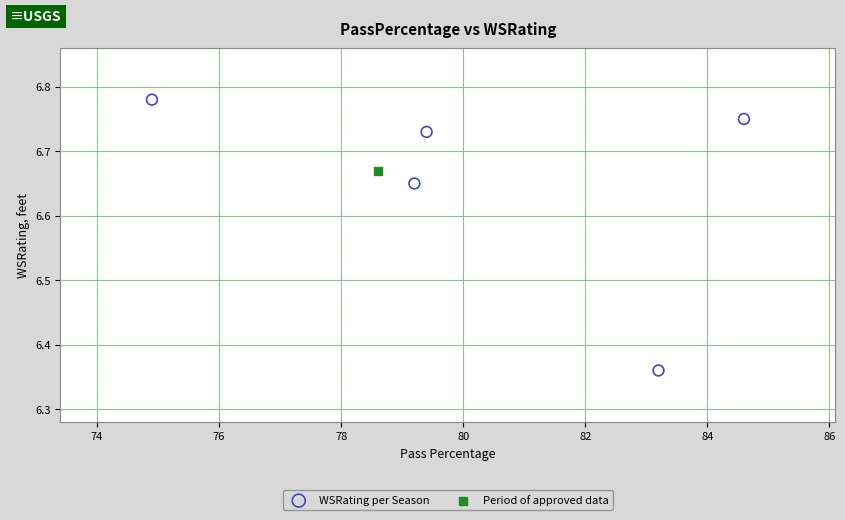

What are all the series names shown in the legend?

WSRating per Season, Period of approved data